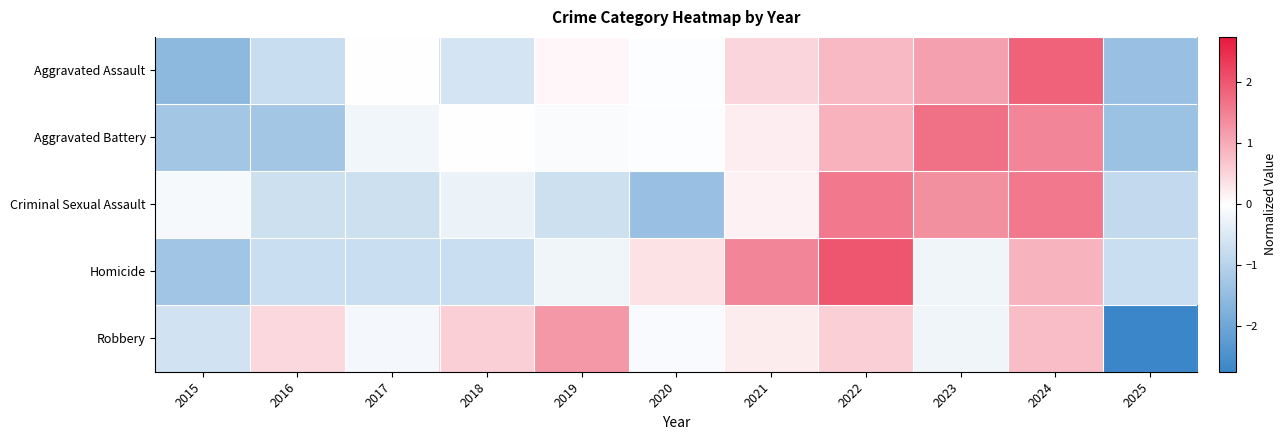

Rank the series by their maximum value, from highest to lowest.

Homicide, Aggravated Assault, Aggravated Battery, Criminal Sexual Assault, Robbery